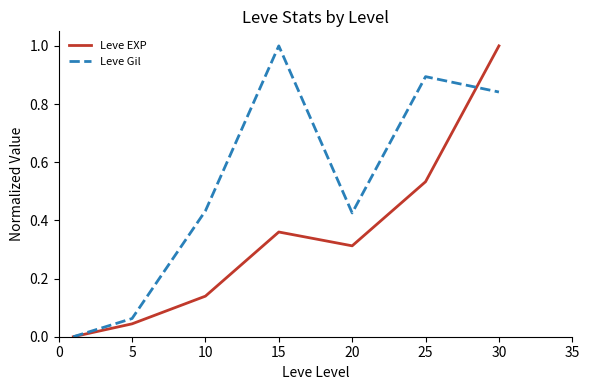

After their last crossing, which series has the higher values: Leve Gil or Leve EXP?

Leve EXP